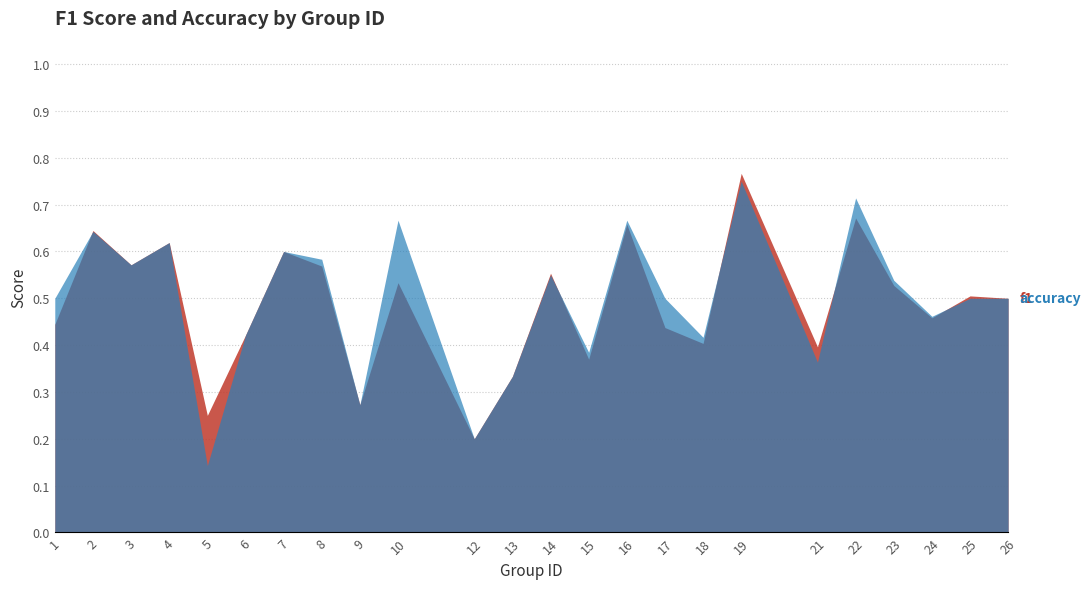

Reading left to right, what are all the values shown in this chart?

f1: 1=0.4	2=0.6	3=0.6	4=0.6	5=0.2	6=0.4	7=0.6	8=0.6	9=0.3	10=0.5	12=0.2	13=0.3	14=0.6	15=0.4	16=0.7	17=0.4	18=0.4	19=0.8	21=0.4	22=0.7	23=0.5	24=0.5	25=0.5	26=0.5
accuracy: 1=0.5	2=0.6	3=0.6	4=0.6	5=0.1	6=0.4	7=0.6	8=0.6	9=0.3	10=0.7	12=0.2	13=0.3	14=0.6	15=0.4	16=0.7	17=0.5	18=0.4	19=0.8	21=0.4	22=0.7	23=0.5	24=0.5	25=0.5	26=0.5